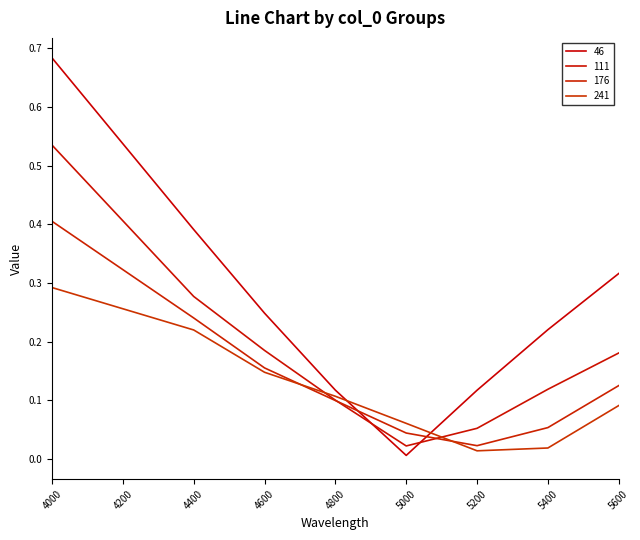

Rank the series by their maximum value, from lowest to highest.

241, 176, 111, 46